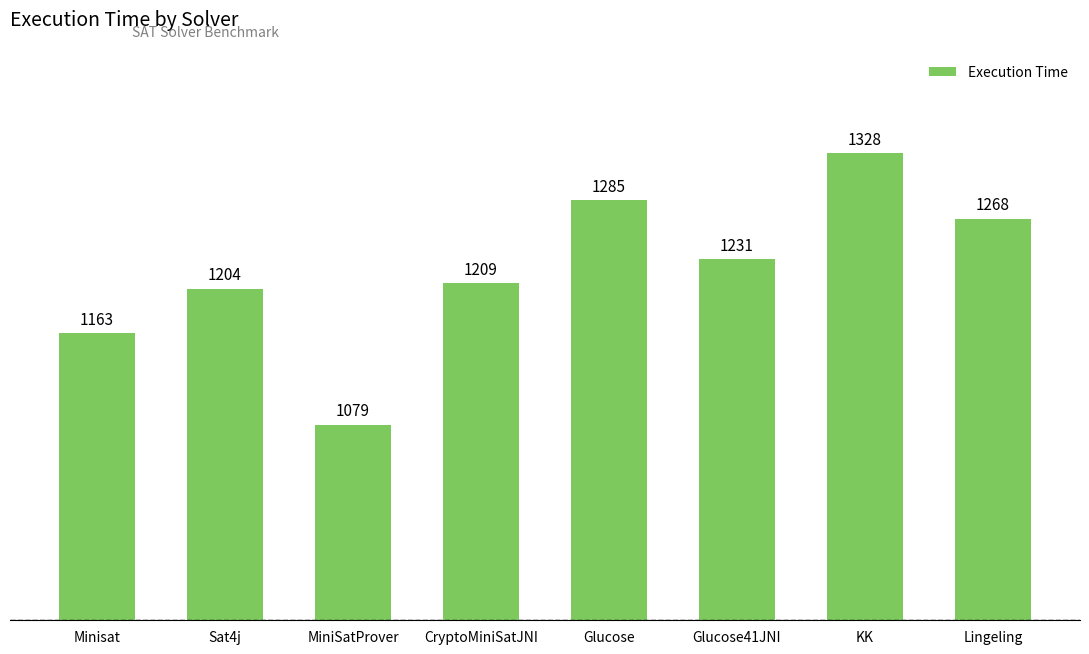

How many bars are there in total?

8